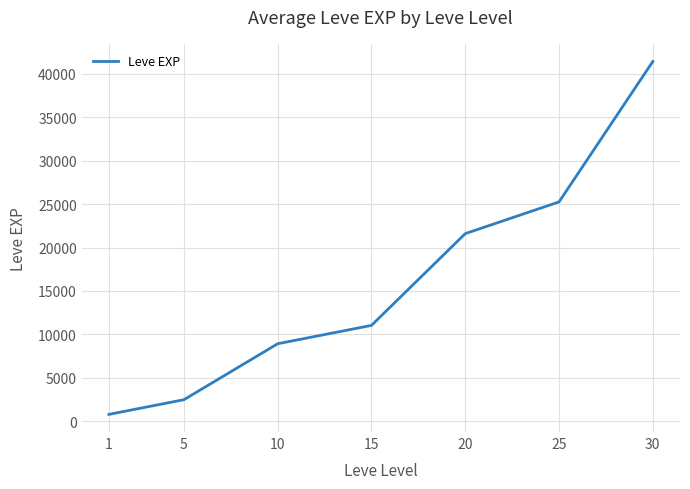

What is the greatest value displayed?

41410